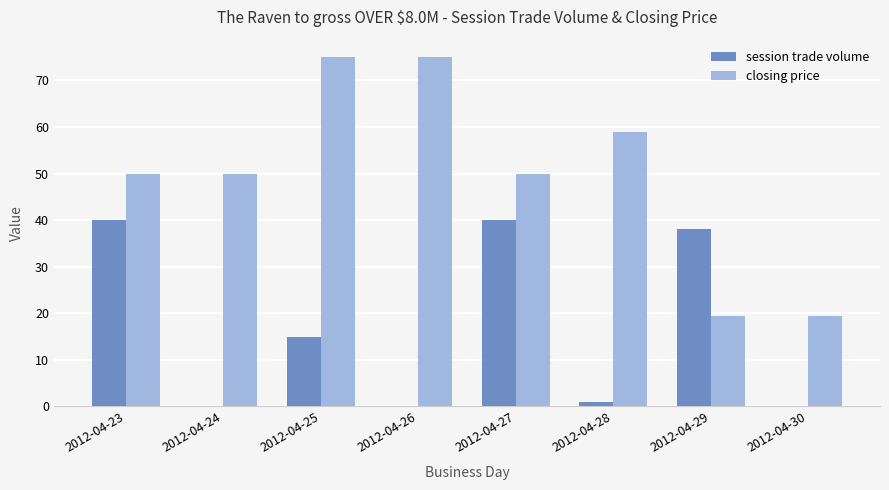

True or false: session trade volume has a value of 0.0 at 2012-04-24.

True